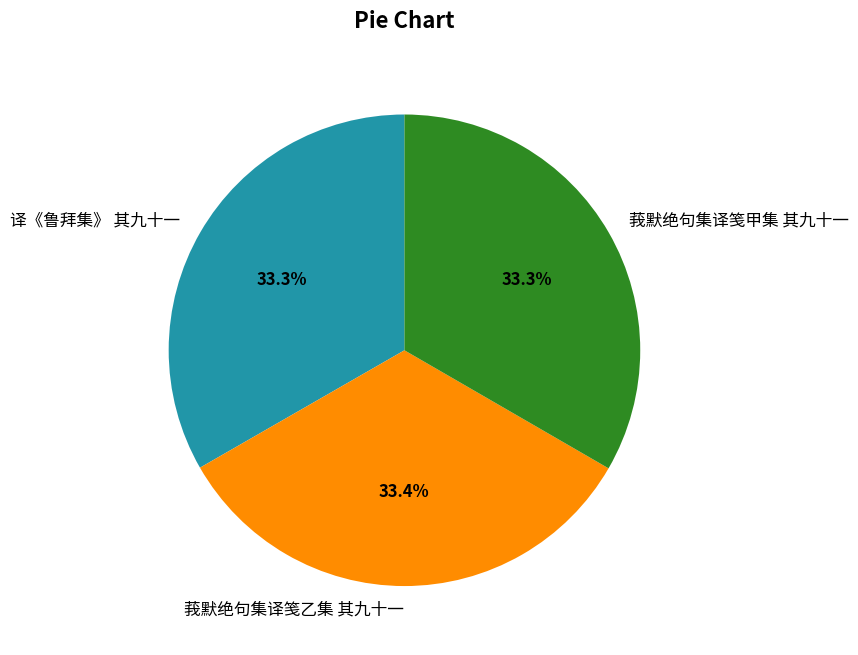

What percentage is the 译《鲁拜集》 其九十一 slice, to the nearest percent?

33%